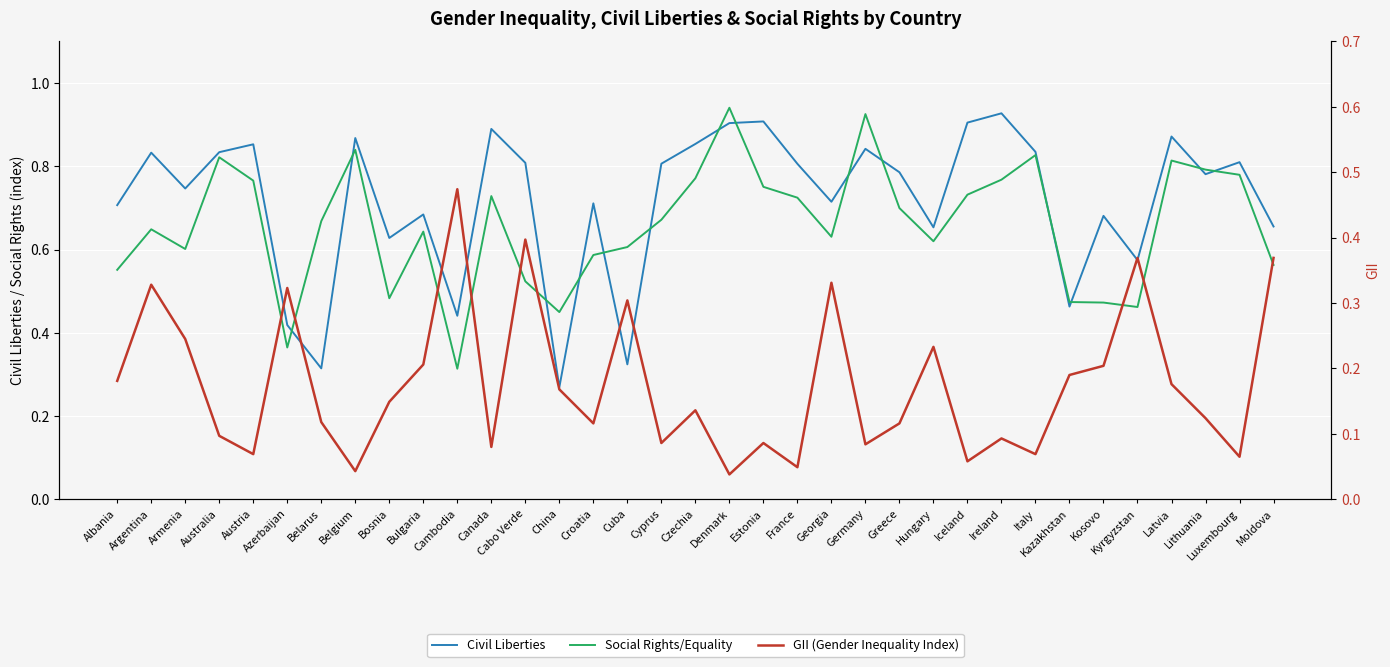

The Civil Liberties series shows 0.4 at Azerbaijan. True or false?

True